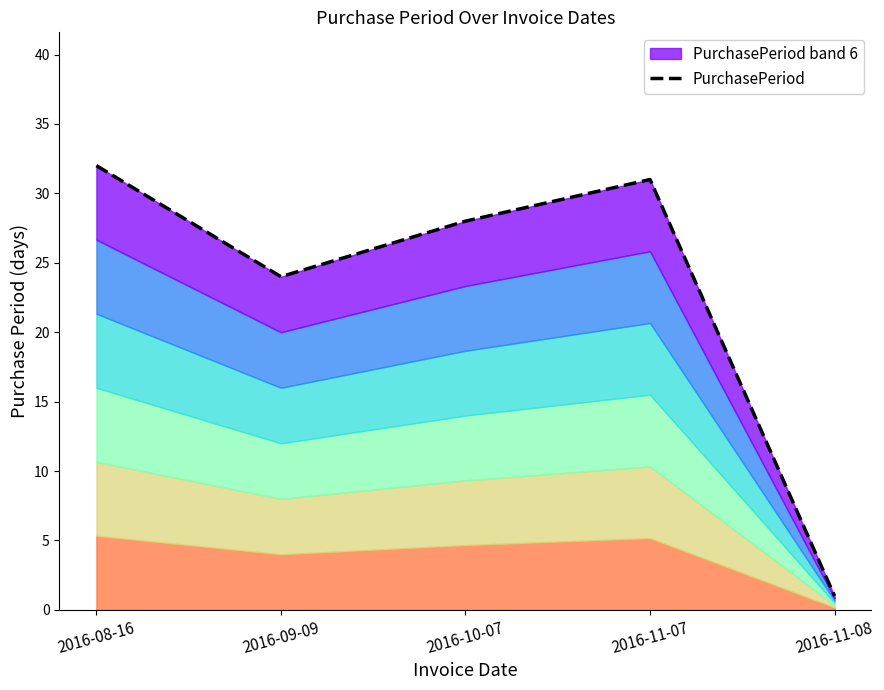

What is the label of the 4th point from the left?

2016-11-07